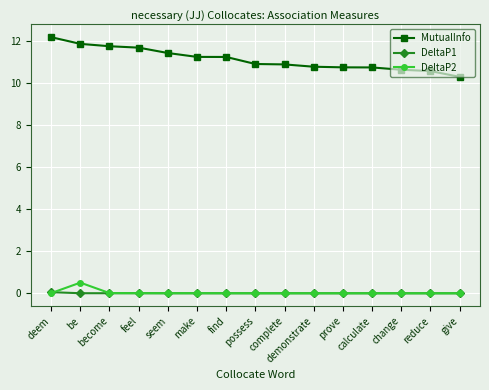

Where do DeltaP2 and DeltaP1 first cross each other?

deem and be